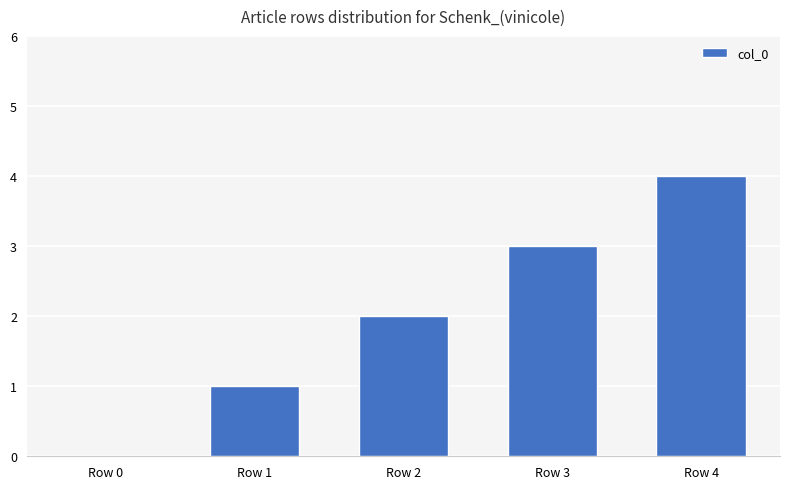

Are the bars horizontal?

No